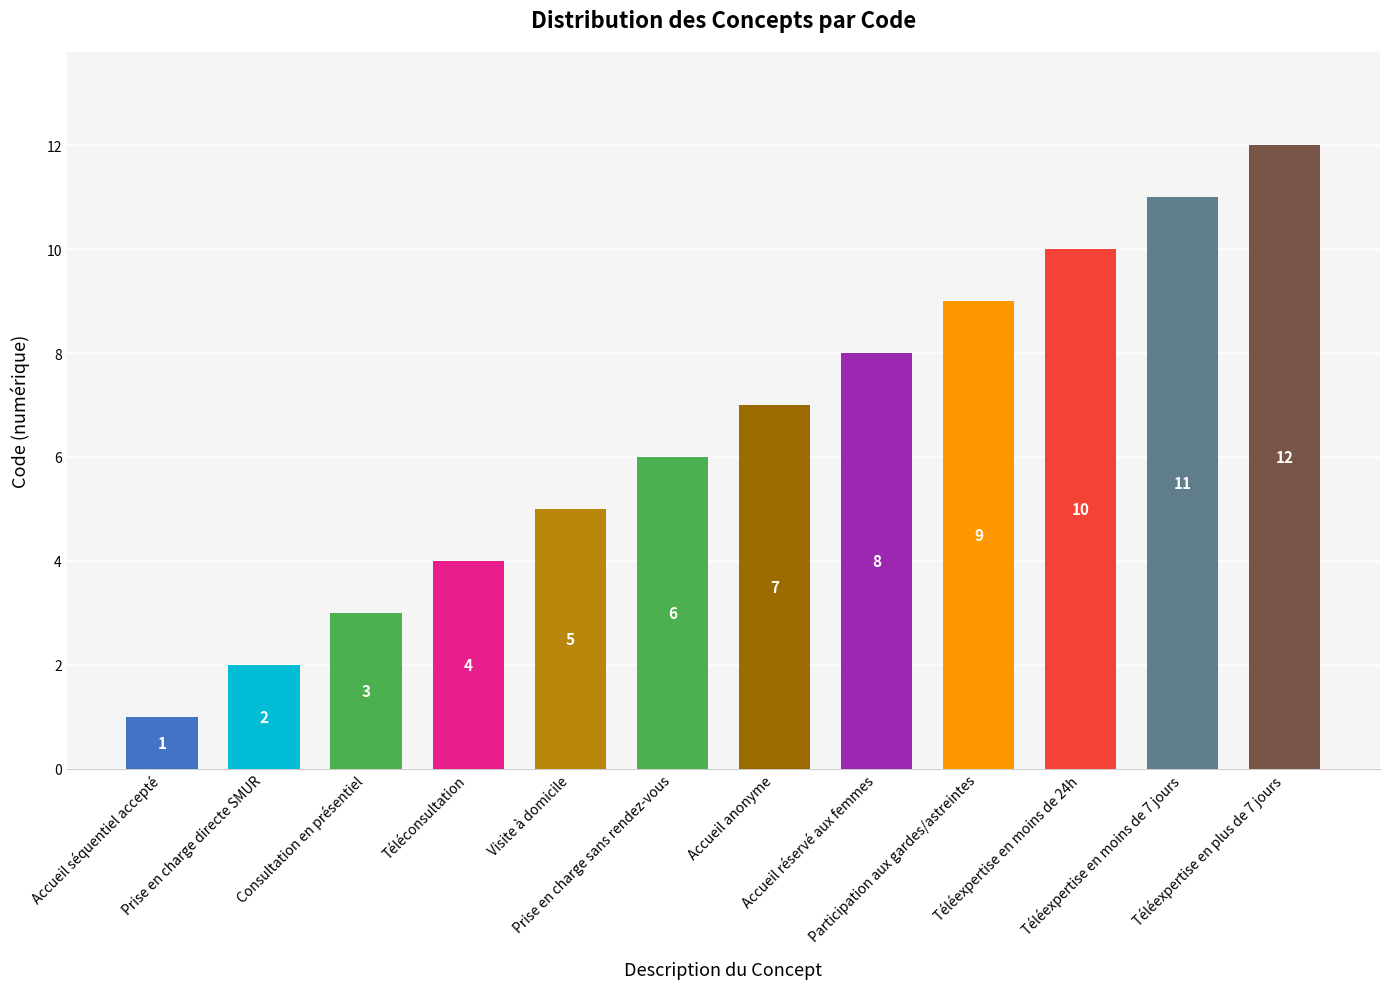

Reading left to right, transcribe all the data shown in this chart.

1	2	3	4	5	6	7	8	9	10	11	12